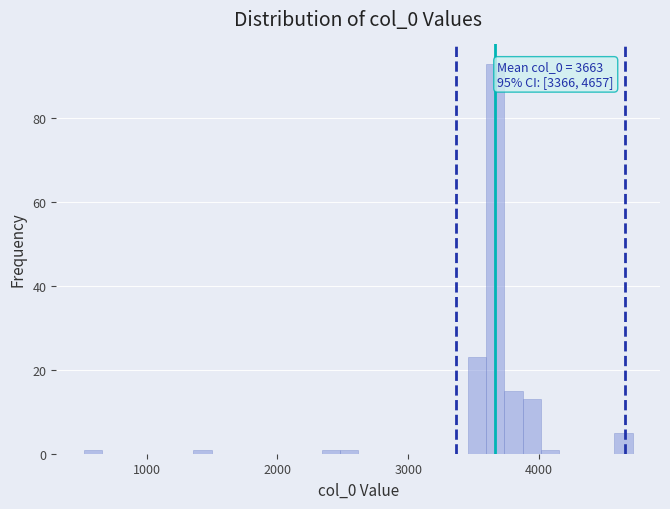

Around what value on the x-axis is the tallest bar? Give the approximate position of its centre, as read against the axis.

3700